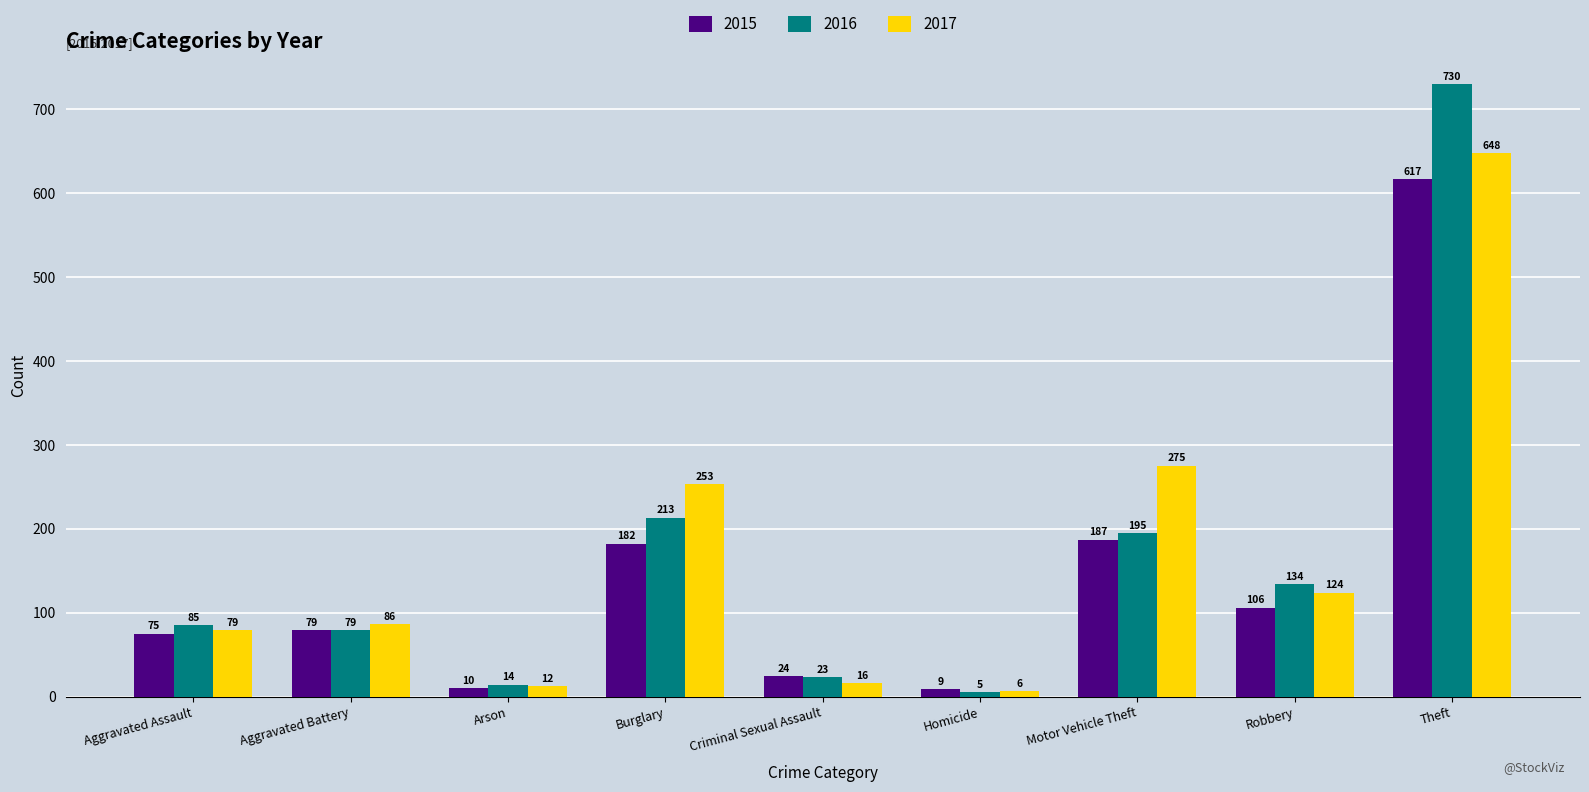

Is the value of 2016 at Motor Vehicle Theft greater than the value of 2017 at Robbery?

Yes